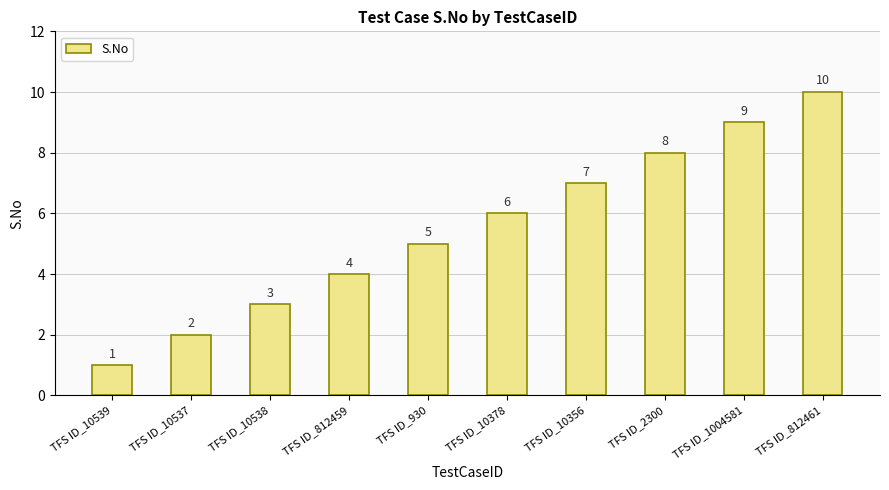

List the labels in order of value, largest first.

TFS ID_812461, TFS ID_1004581, TFS ID_2300, TFS ID_10356, TFS ID_10378, TFS ID_930, TFS ID_812459, TFS ID_10538, TFS ID_10537, TFS ID_10539